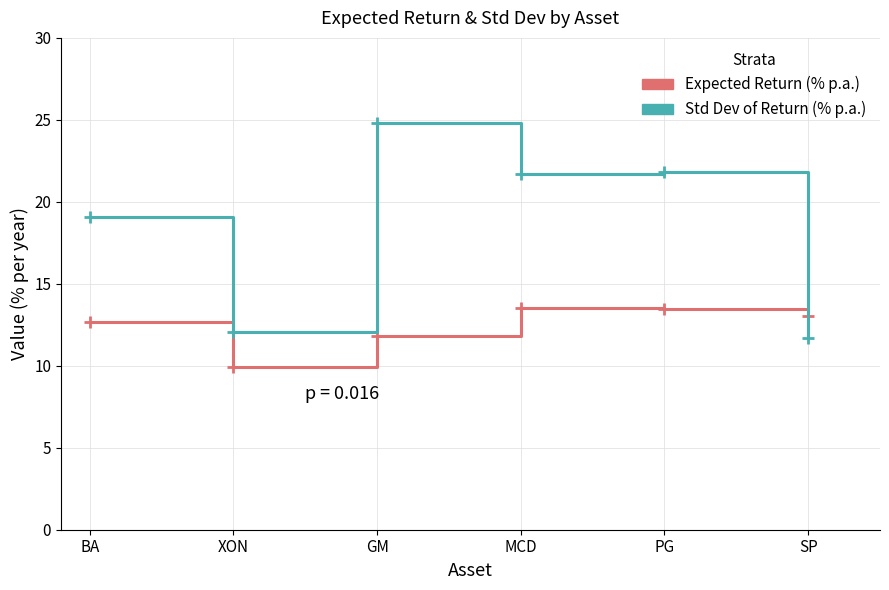

Count the number of data series in this chart.

2